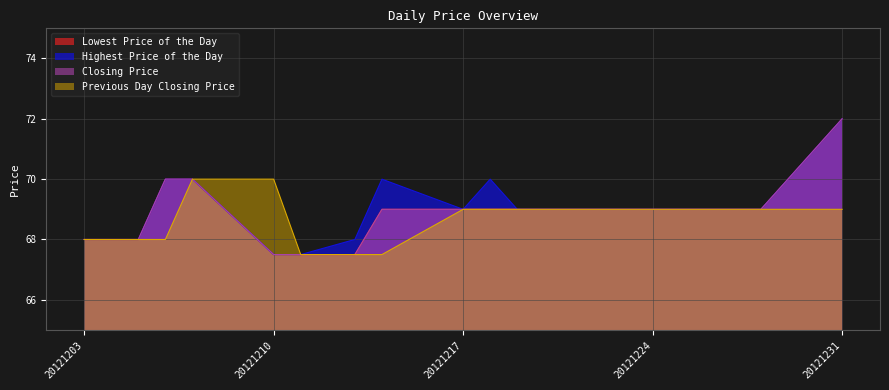

True or false: Highest Price of the Day and Previous Day Closing Price intersect in this chart.

False